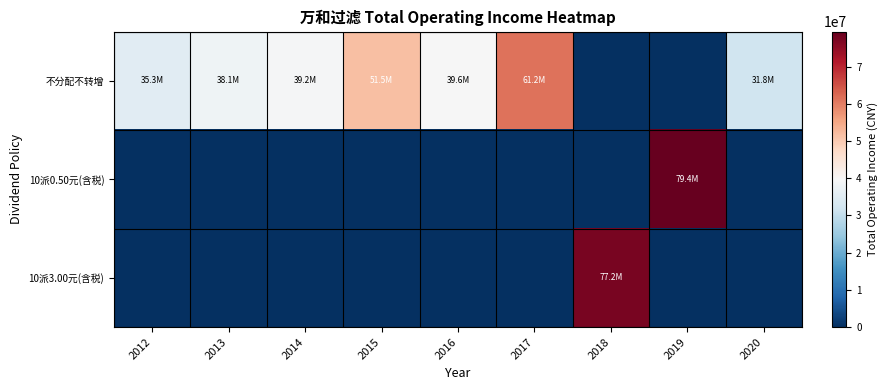

What is the total value across all series at 2012?

35253365.1